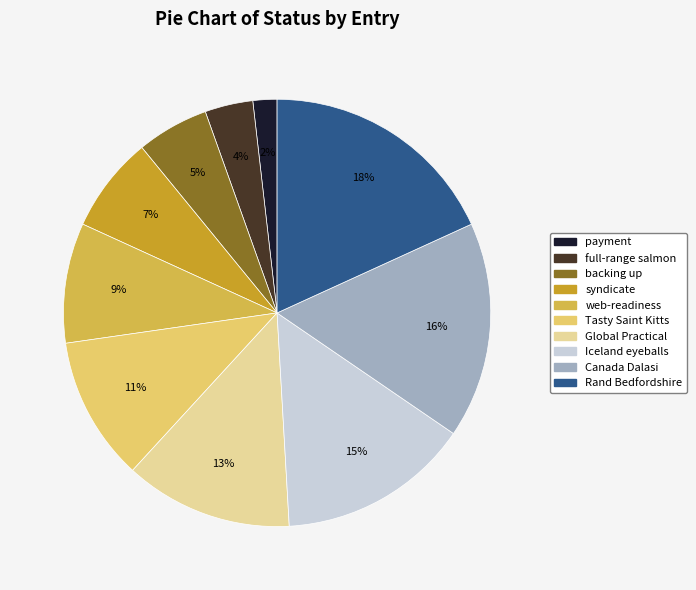

To the nearest percent, what percentage of the pie is Canada Dalasi?

16%